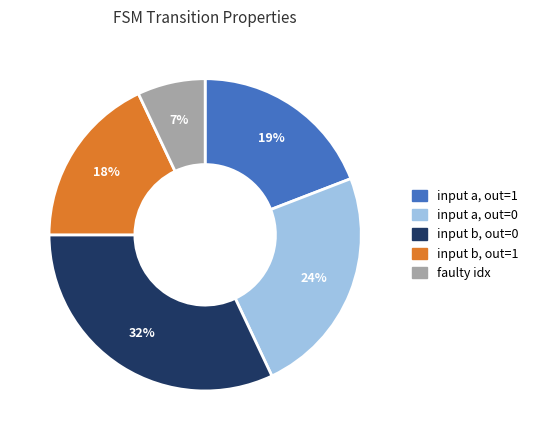

Is the sum of input b, out=0 and faulty idx greater than half?

No